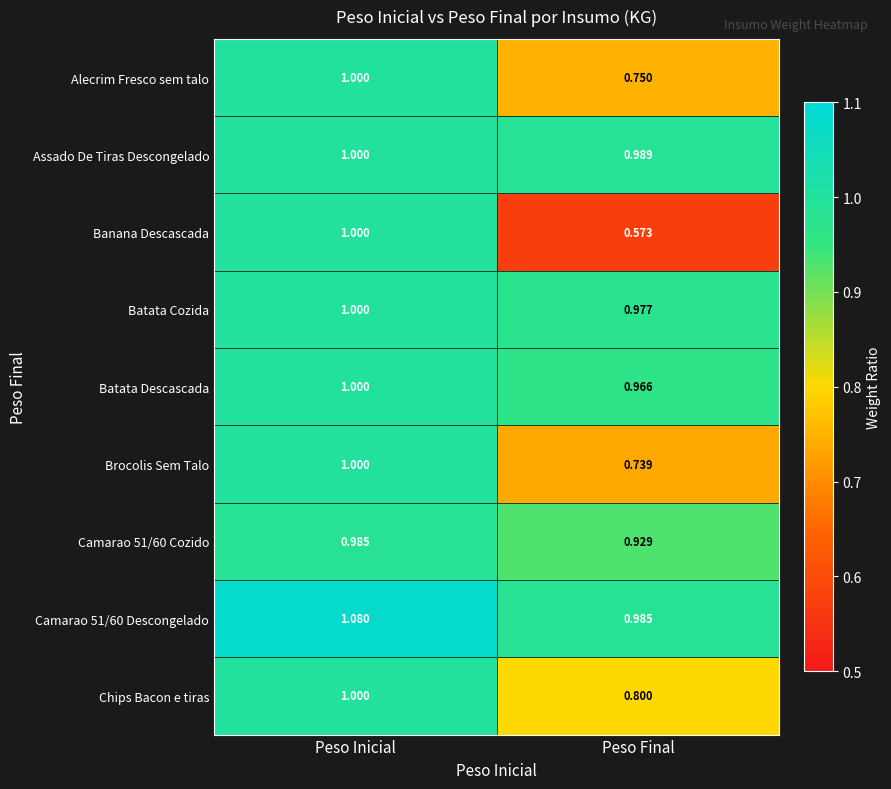

At which category is the sum across all series the highest?

Peso Inicial